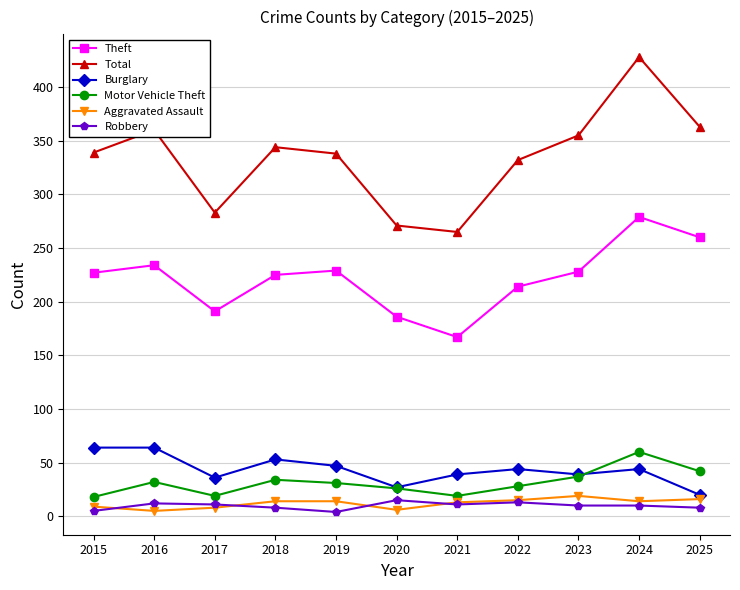

Rank the series by their maximum value, from lowest to highest.

Robbery, Aggravated Assault, Motor Vehicle Theft, Burglary, Theft, Total